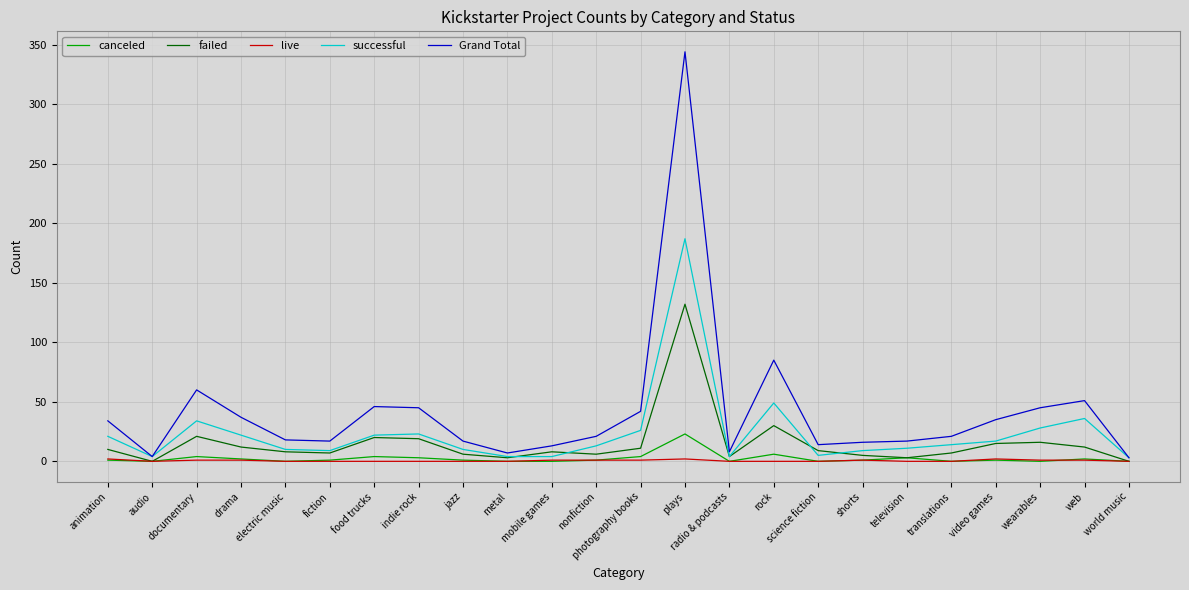

Which series has the largest range (max minus min)?

Grand Total